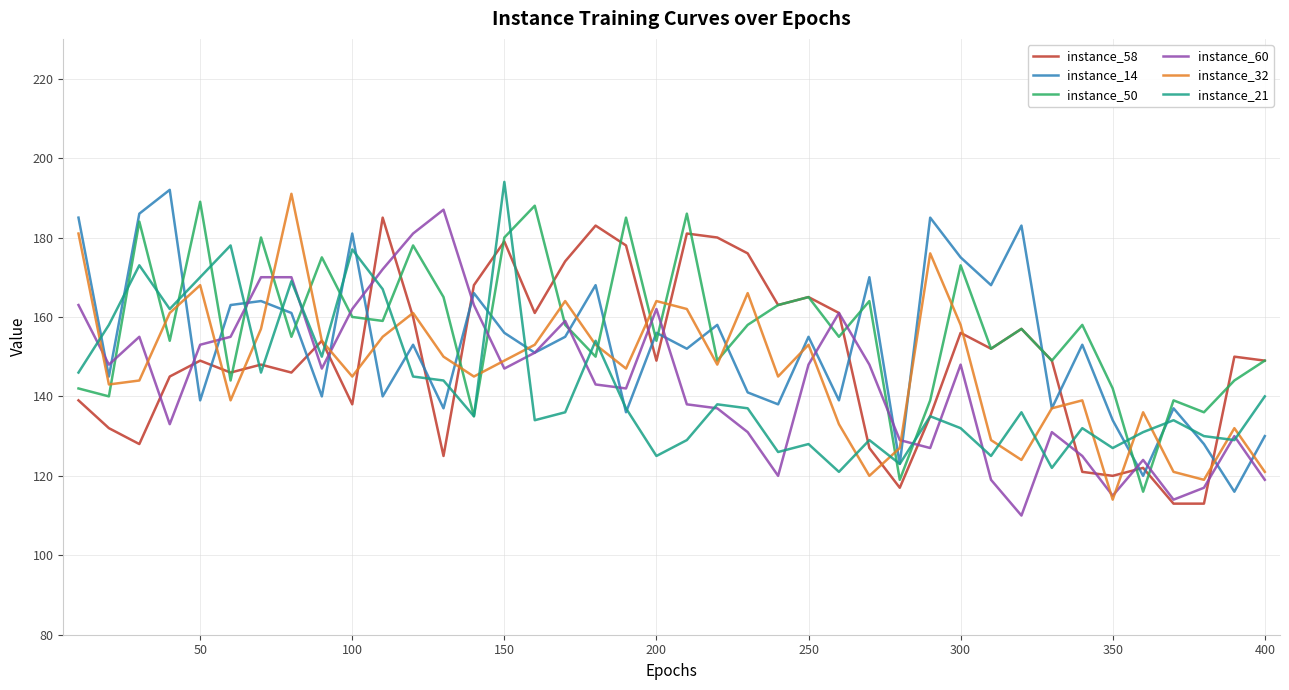

What is the smallest value displayed?

110